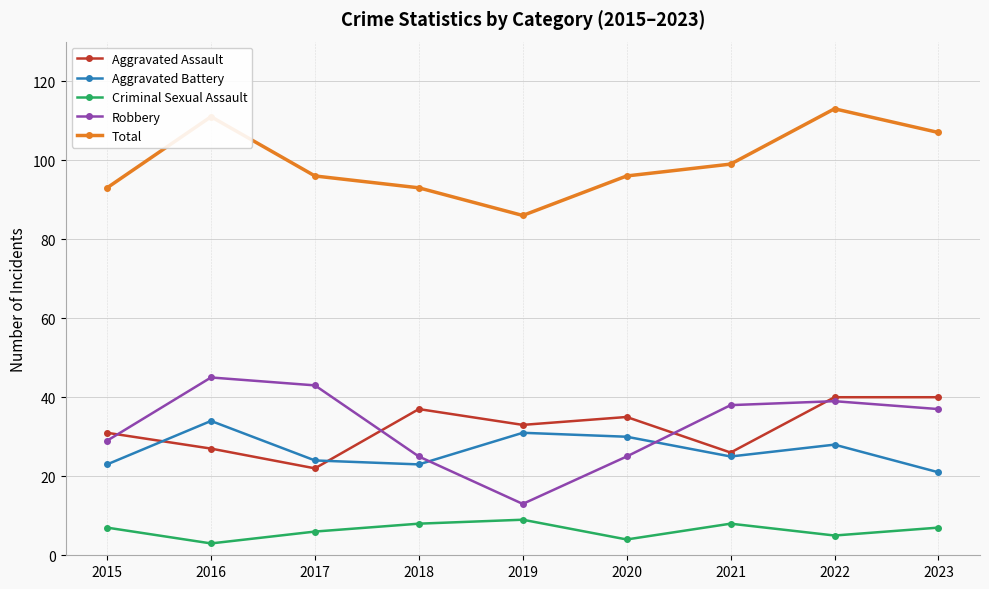

What is the sum of the Aggravated Battery values at 2015 and 2019?

54